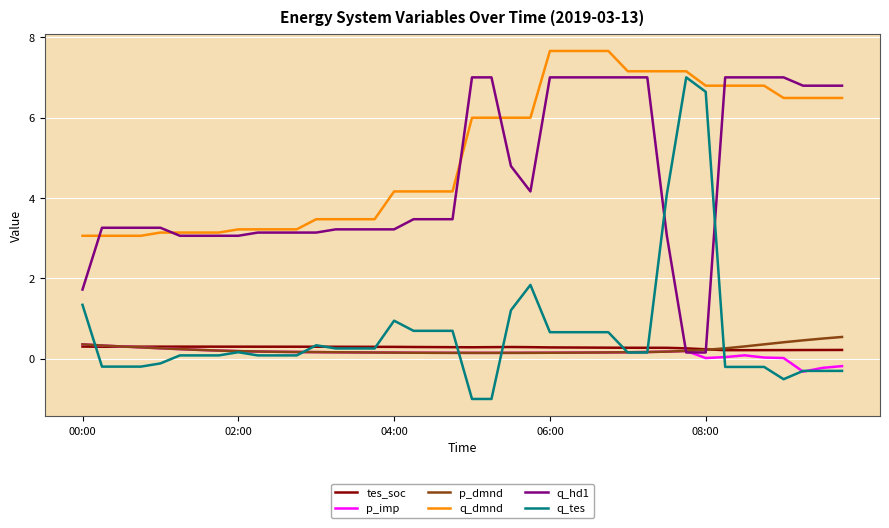

Which series has the largest total across all categories?

q_dmnd